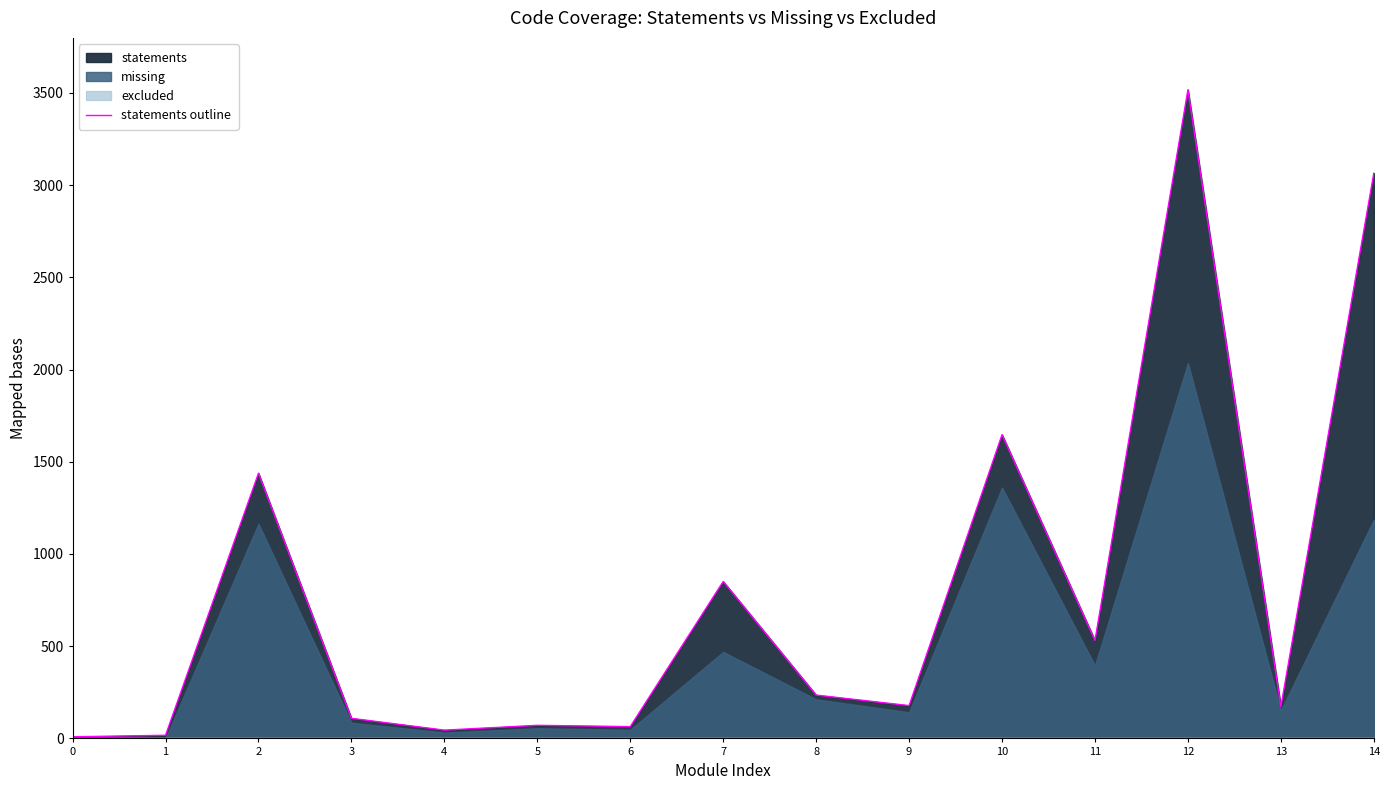

What is the minimum value shown in the chart?

9